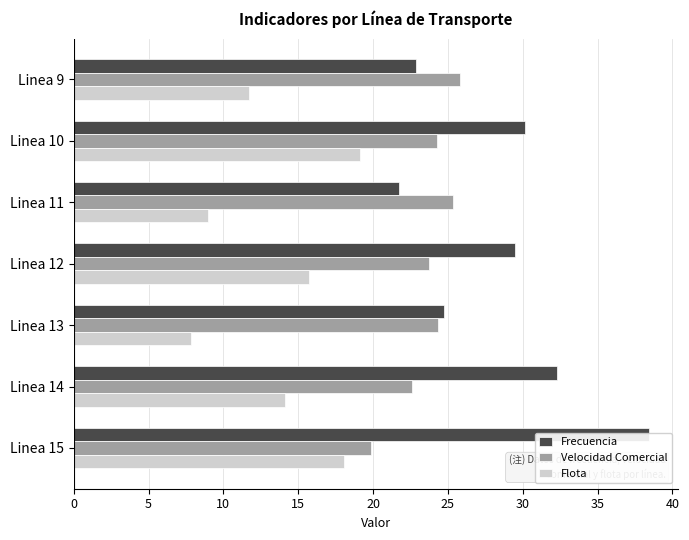

Which series changed the most between Linea 13 and Linea 14?

Frecuencia